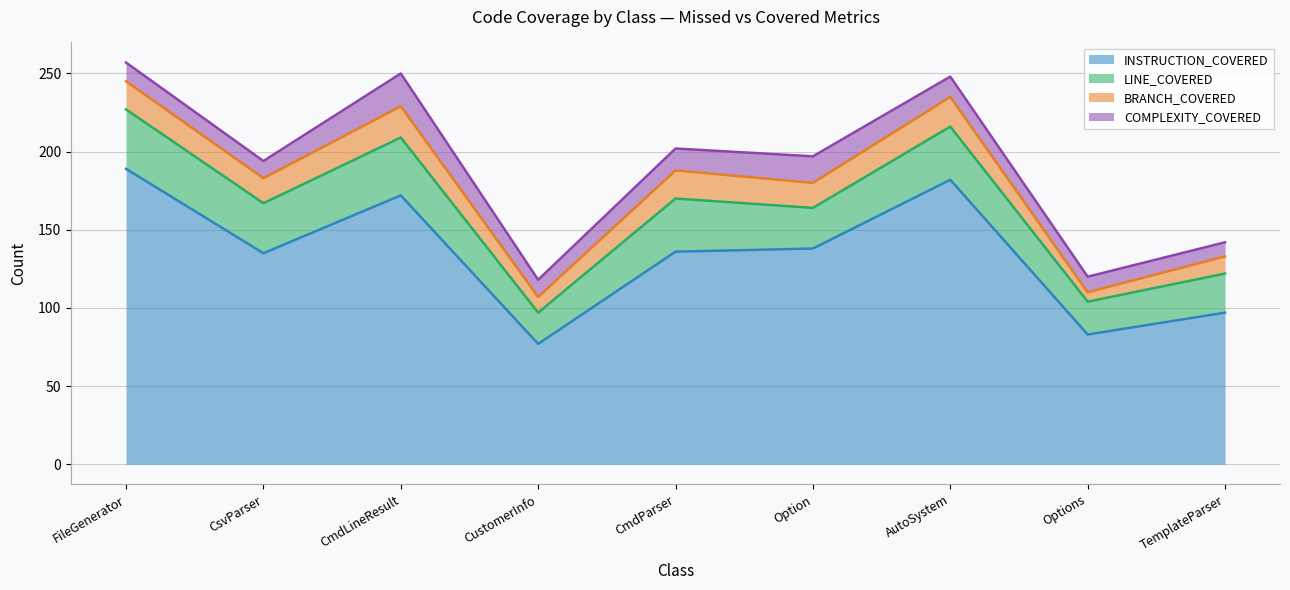

At which category is the sum across all series the highest?

FileGenerator